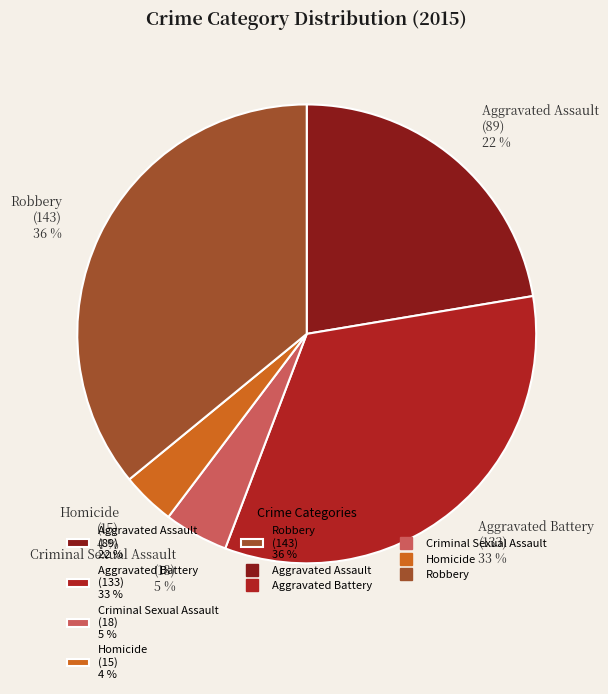

Is it true that Aggravated Assault is 29% of the pie?

False